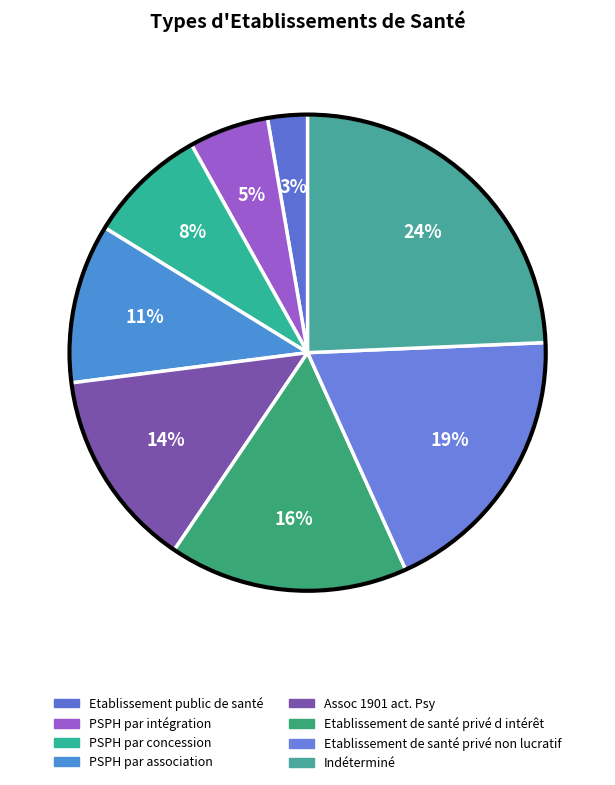

To the nearest percent, what is the difference between the largest and smallest slice percentages?

22%